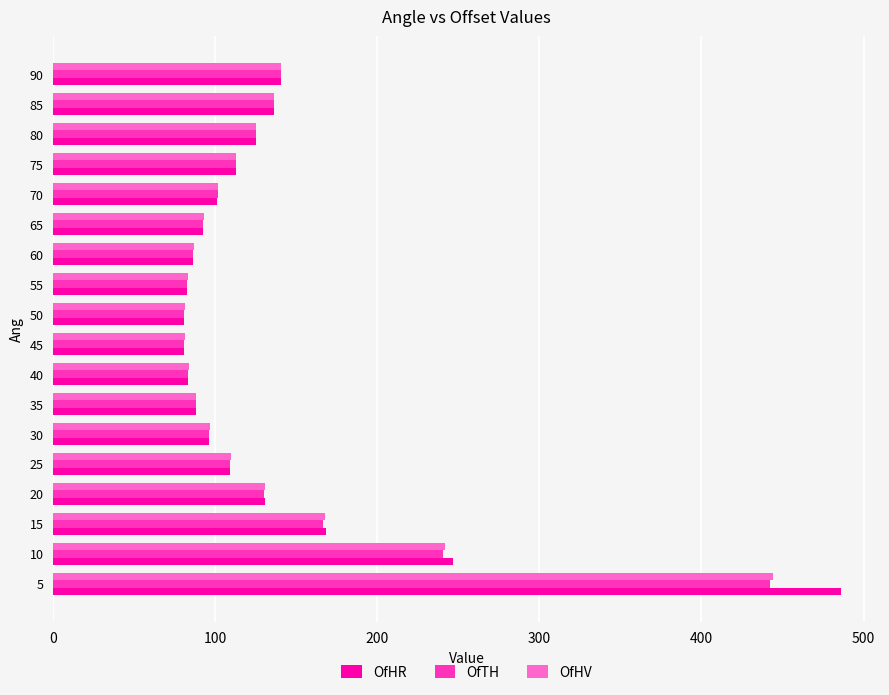

Which series has the widest spread of values?

OfHR